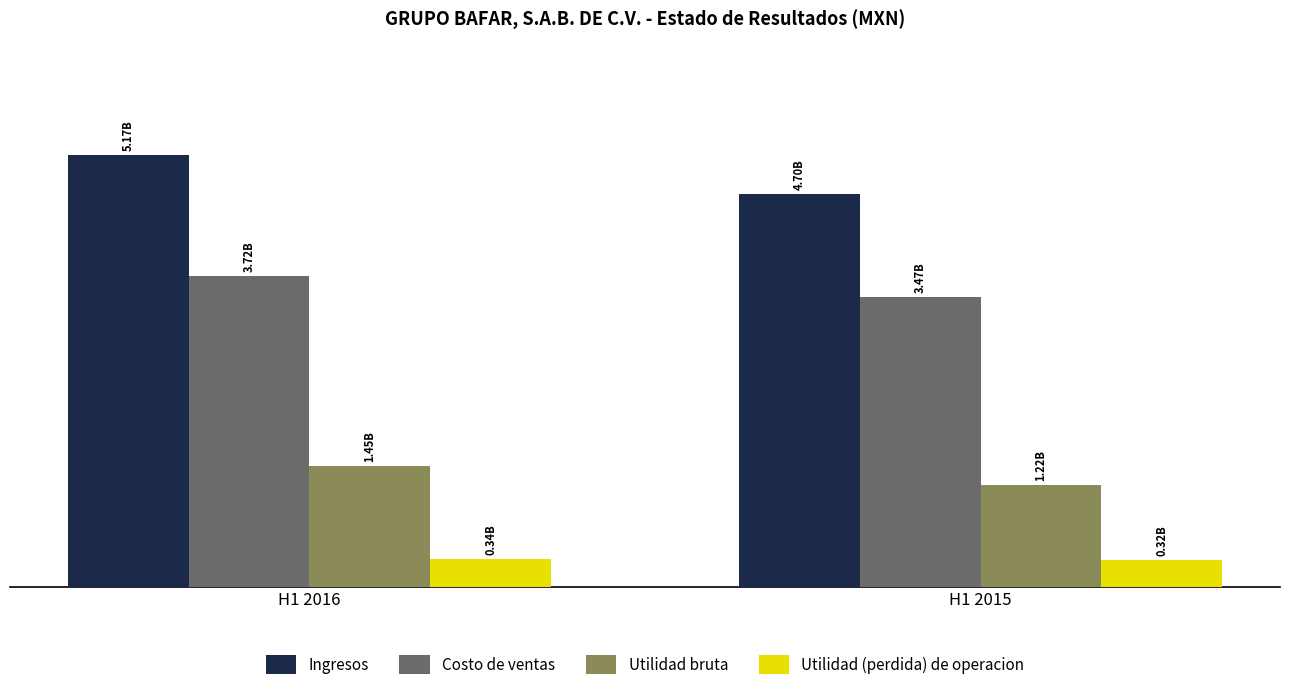

Reading right to left, list all the values displayed in this chart.

Ingresos: H1 2015=4698113000	H1 2016=5171657000
Costo de ventas: H1 2015=3474451000	H1 2016=3717377000
Utilidad bruta: H1 2015=1223662000	H1 2016=1454280000
Utilidad (perdida) de operacion: H1 2015=323912000	H1 2016=341236000